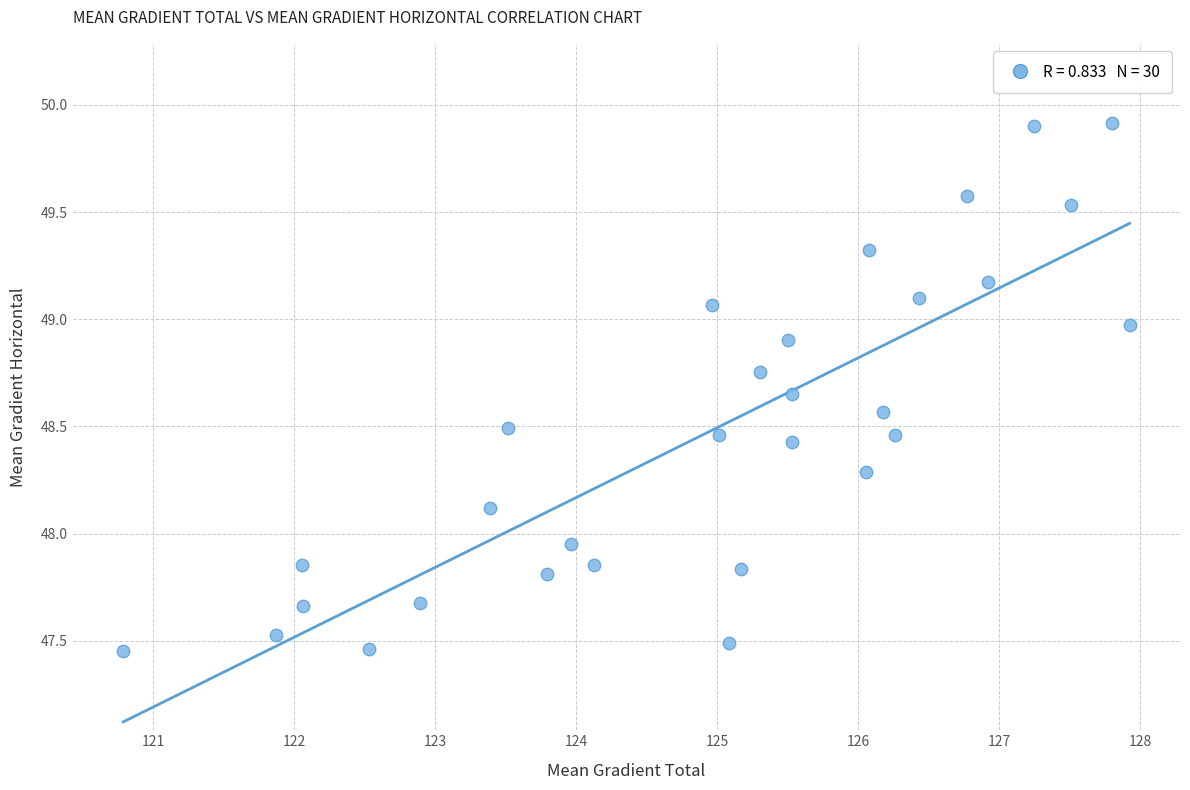

What is the range of Y values (max minus min)?

2.5